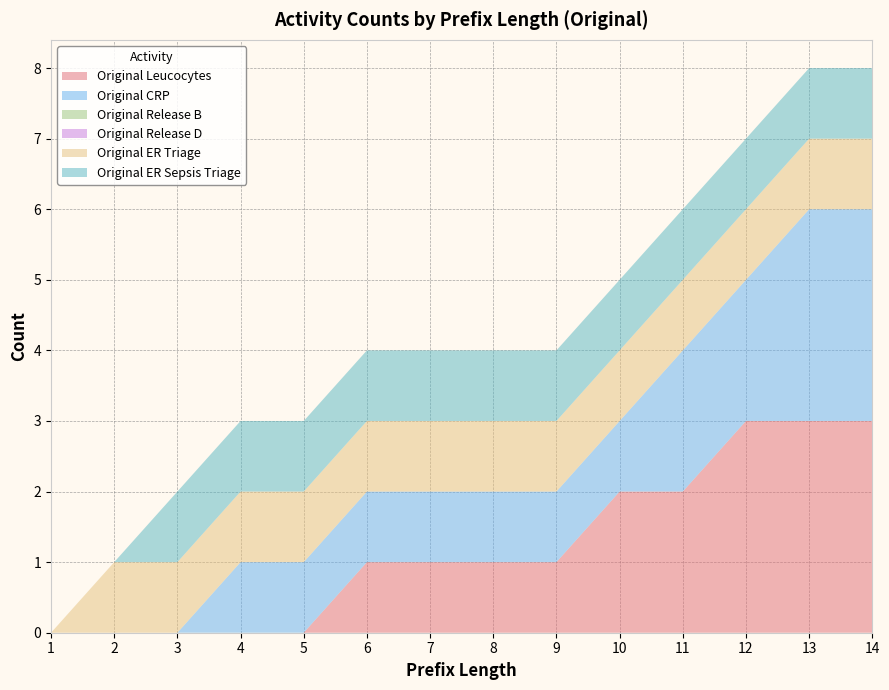

Reading left to right, what are all the values shown in this chart?

Original_Leucocytes: 0	0	0	0	0	1	1	1	1	2	2	3	3	3
Original_CRP: 0	0	0	1	1	1	1	1	1	1	2	2	3	3
Original_Release_B: 0	0	0	0	0	0	0	0	0	0	0	0	0	0
Original_Release_D: 0	0	0	0	0	0	0	0	0	0	0	0	0	0
Original_ER_Triage: 0	1	1	1	1	1	1	1	1	1	1	1	1	1
Original_ER_Sepsis_Triage: 0	0	1	1	1	1	1	1	1	1	1	1	1	1